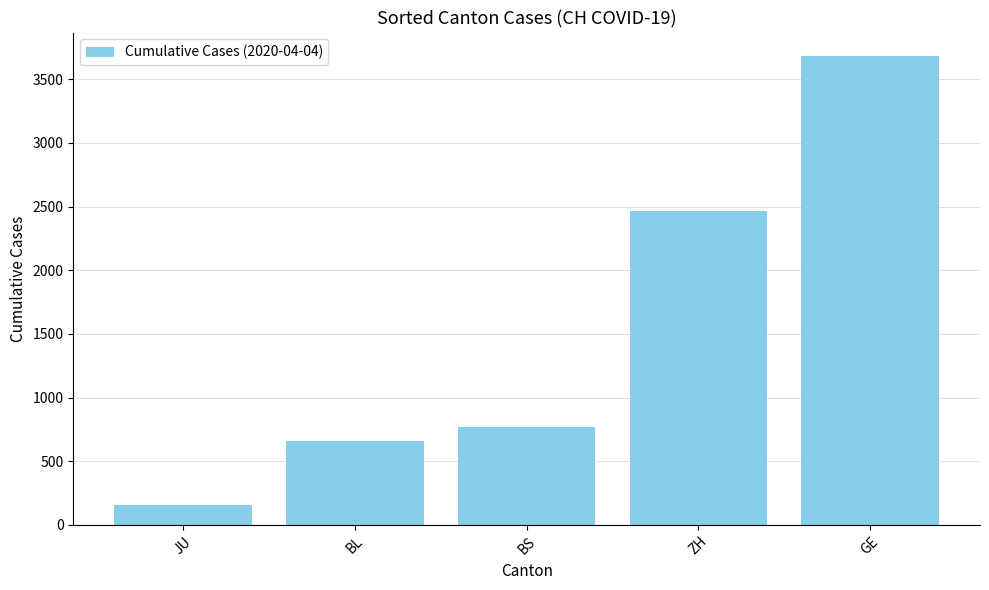

At which category does the chart reach its peak across all series?

GE